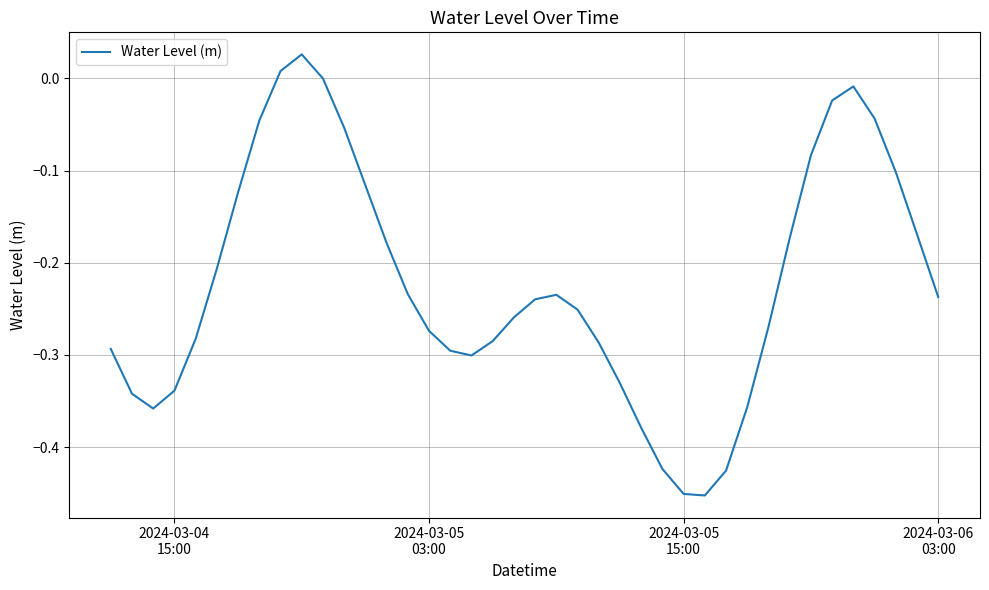

What is the difference between the maximum and minimum values?

0.5